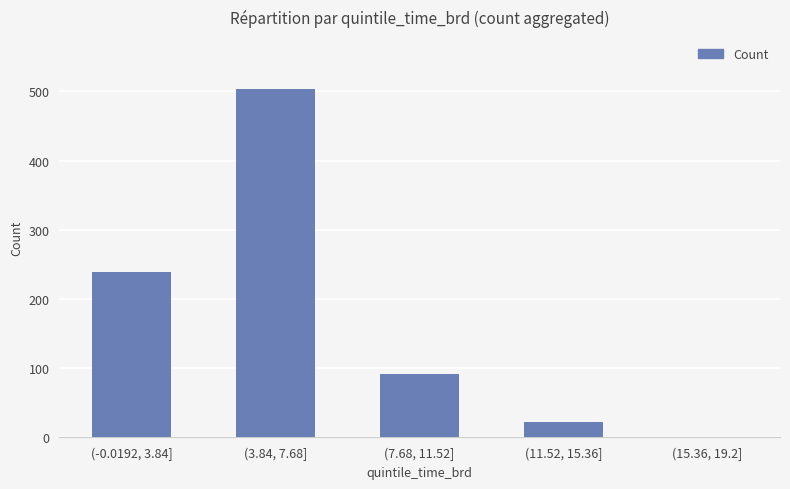

What is the sum of all values?

856